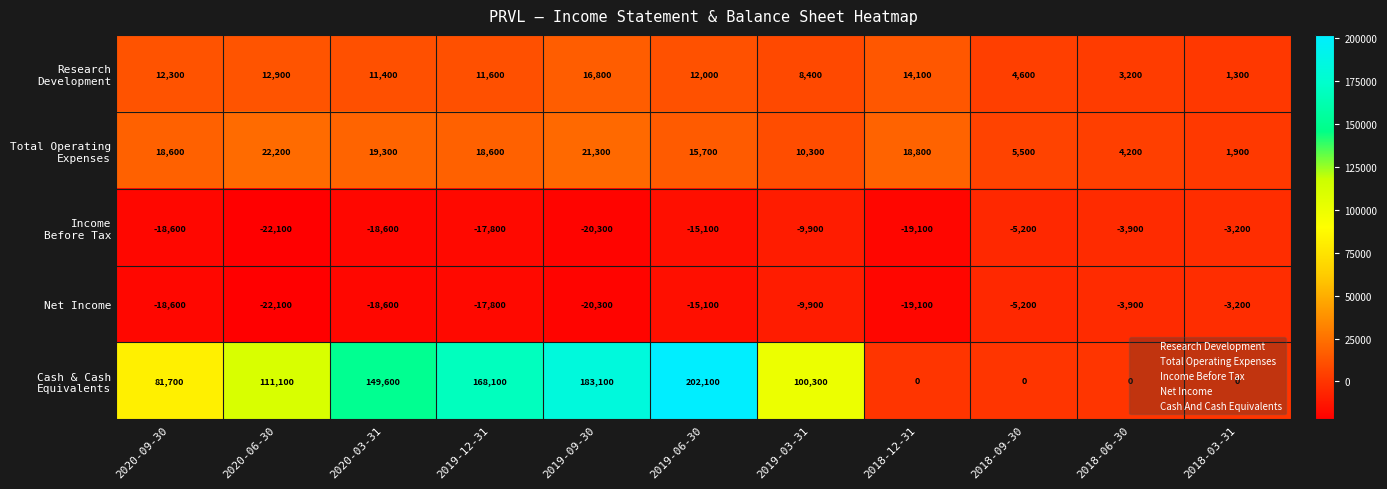

Count the number of categories in the chart.

11